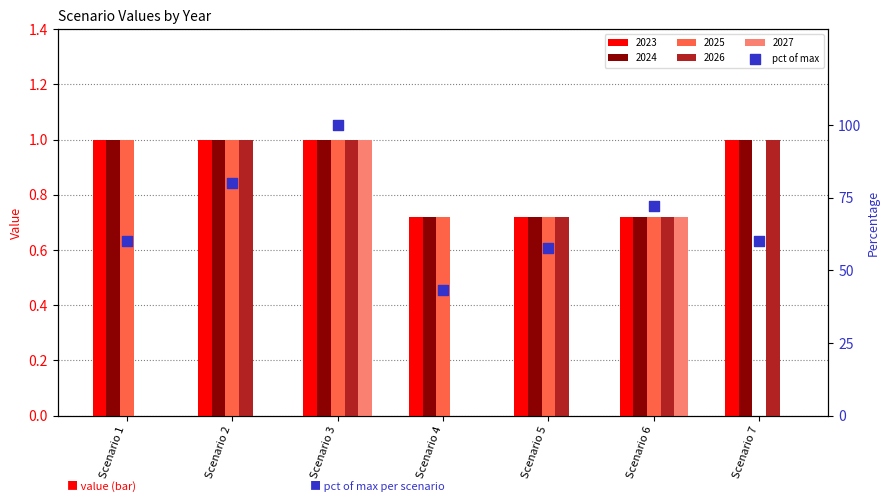

Approximately how many times larger is the value at Scenario 7 compared to Scenario 1?

1.0